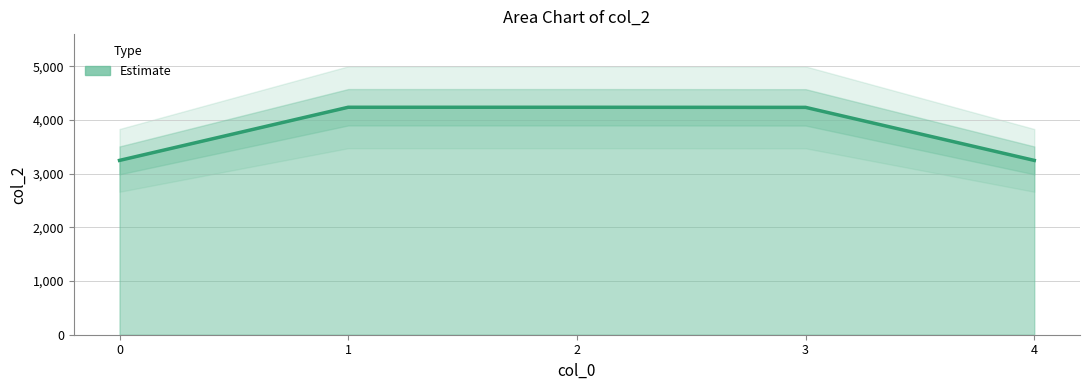

True or false: the data has more than 1 interior local peaks.

False